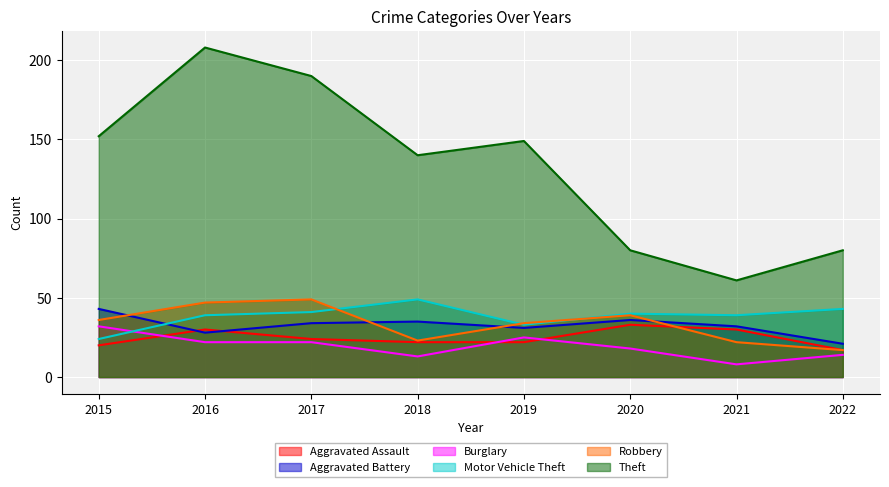

Reading left to right, transcribe all the data shown in this chart.

Aggravated Assault: 2015=20	2016=30	2017=24	2018=22	2019=22	2020=33	2021=30	2022=17
Aggravated Battery: 2015=43	2016=28	2017=34	2018=35	2019=31	2020=36	2021=32	2022=21
Burglary: 2015=32	2016=22	2017=22	2018=13	2019=25	2020=18	2021=8	2022=14
Motor Vehicle Theft: 2015=24	2016=39	2017=41	2018=49	2019=33	2020=40	2021=39	2022=43
Robbery: 2015=36	2016=47	2017=49	2018=23	2019=34	2020=39	2021=22	2022=17
Theft: 2015=152	2016=208	2017=190	2018=140	2019=149	2020=80	2021=61	2022=80